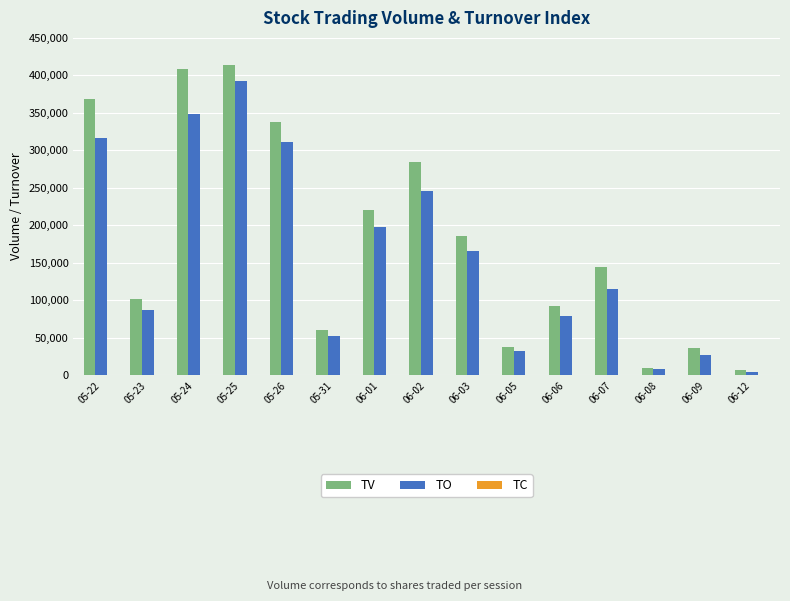

At which category is the sum across all series the highest?

05-25